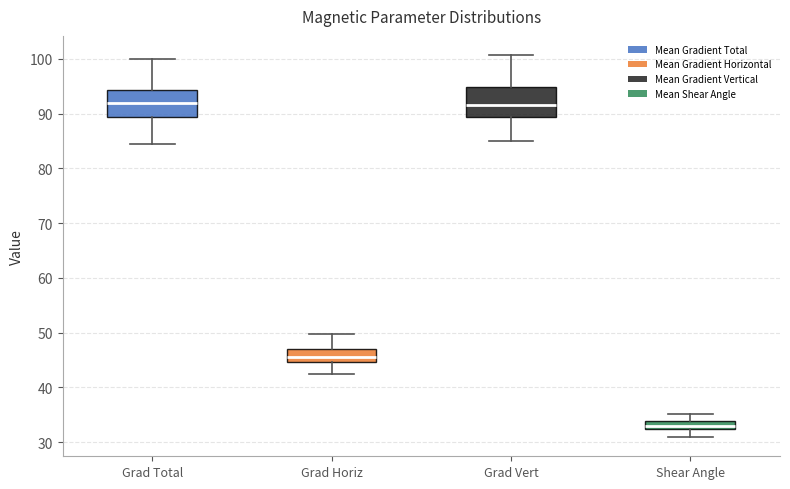

Reading left to right, transcribe this box plot: for each box, give where its median line is, the range the box spans, and where its two whiskers end, as read against the y-axis. The values are not printed on the chart, so give them approximately, as read against the axis.

Grad Total: median 92, box 89 to 94, whiskers 84 to 100
Grad Horiz: median 46, box 45 to 47, whiskers 42 to 50
Grad Vert: median 92, box 89 to 95, whiskers 85 to 101
Shear Angle: median 33, box 32 to 34, whiskers 31 to 35